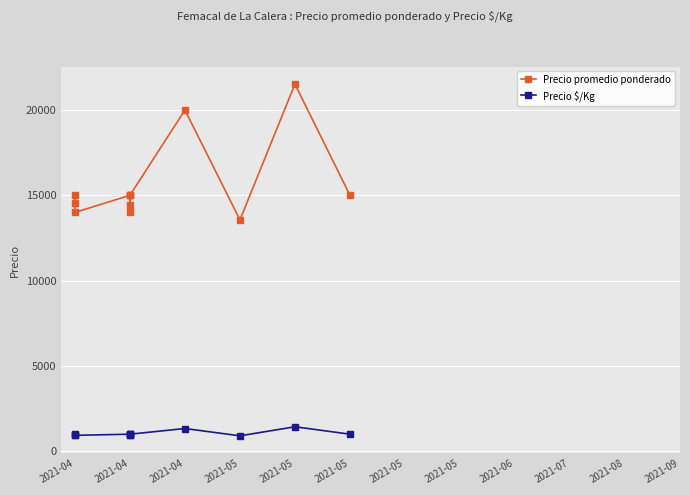

Is it true that Precio promedio ponderado equals 3444 at 2021-05?

False